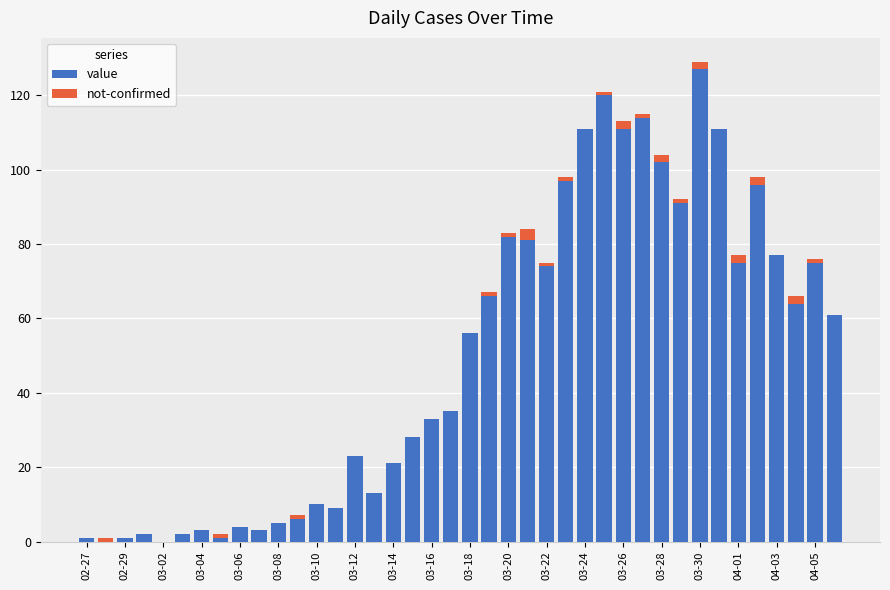

What is the sum of all value values?

1991